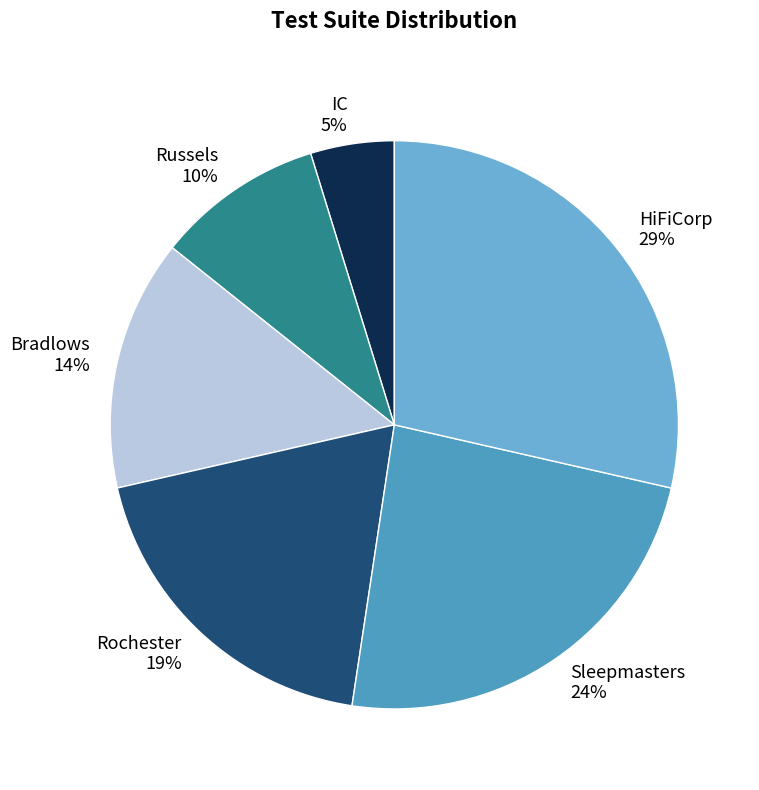

Rank the categories by value from highest to lowest.

HiFiCorp, Sleepmasters, Rochester, Bradlows, Russels, IC